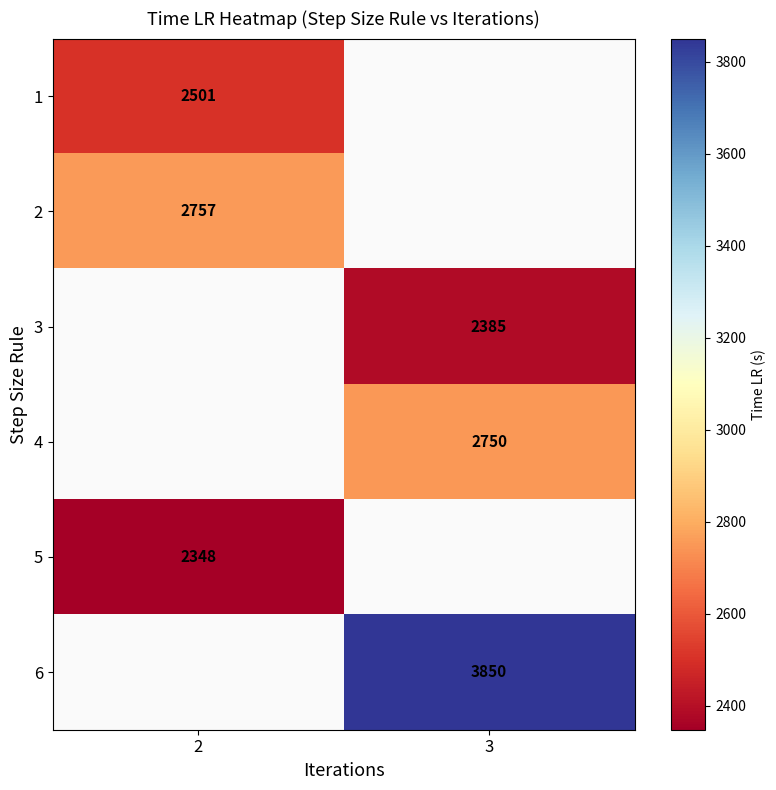

Is it true that 2 equals 778 at 2?

False